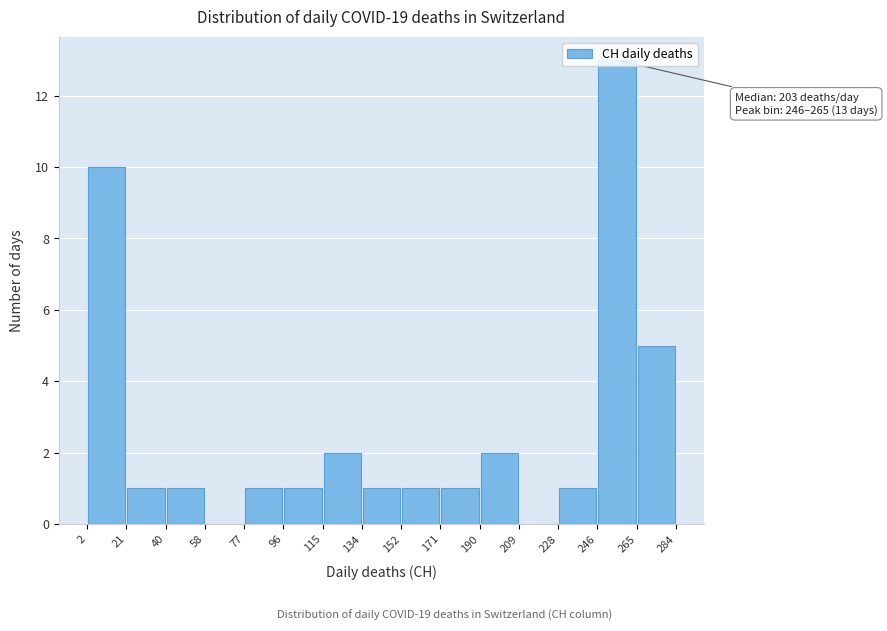

Which range on the x-axis has the tallest bar?

246 to 265